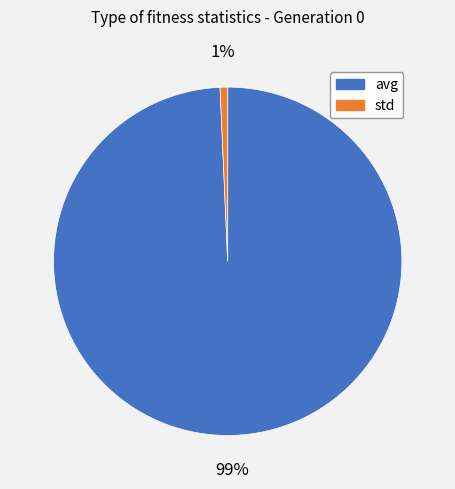

Between avg and std, which is larger?

avg